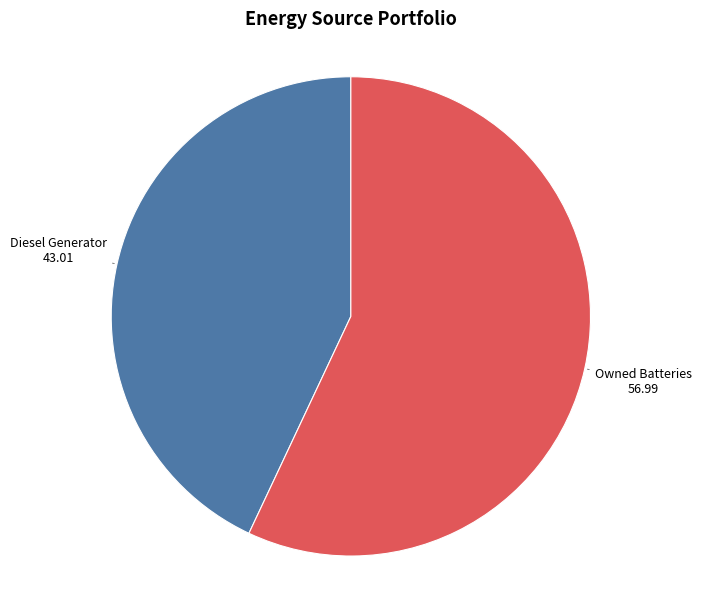

Is there any slice that represents more than half of the pie?

Yes